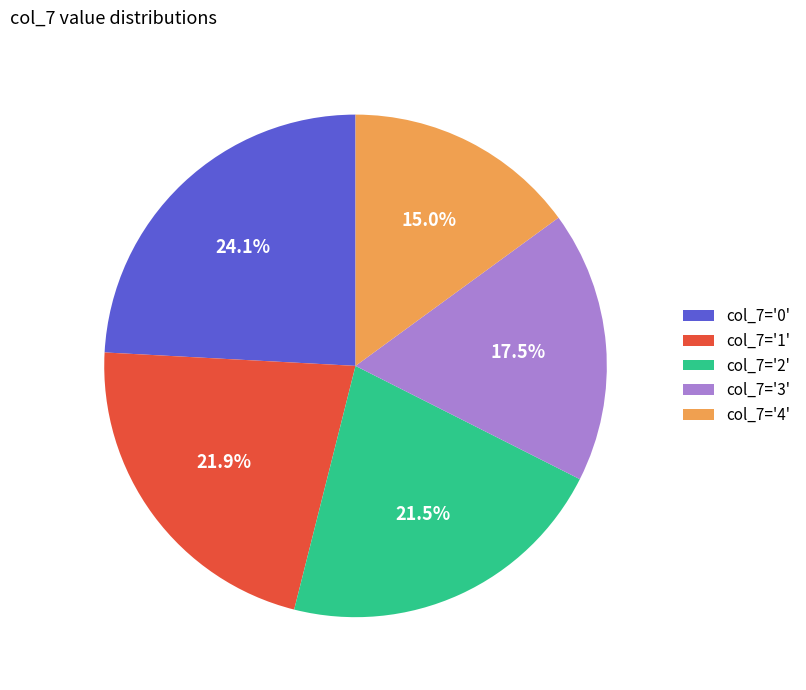

To the nearest percent, what is the average slice percentage?

20%